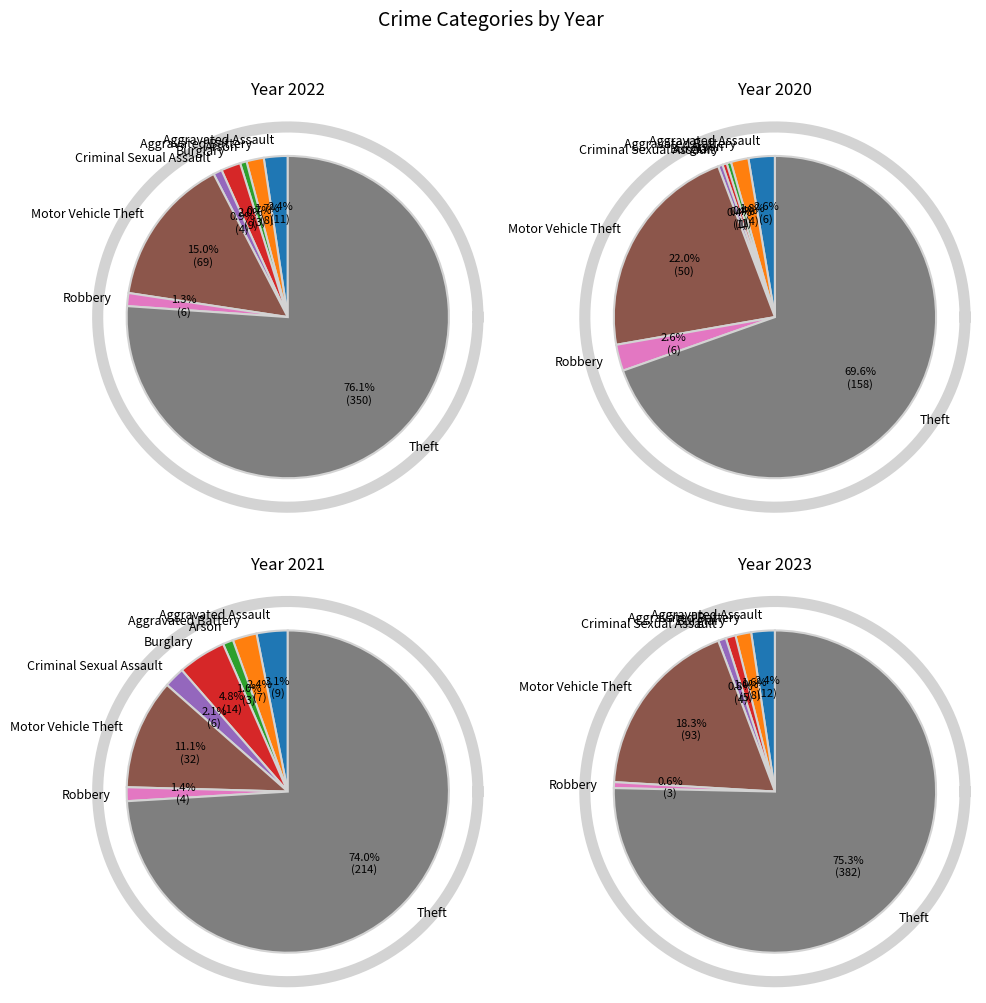

Combined, do Motor Vehicle Theft and Criminal Sexual Assault account for over 50%?

No